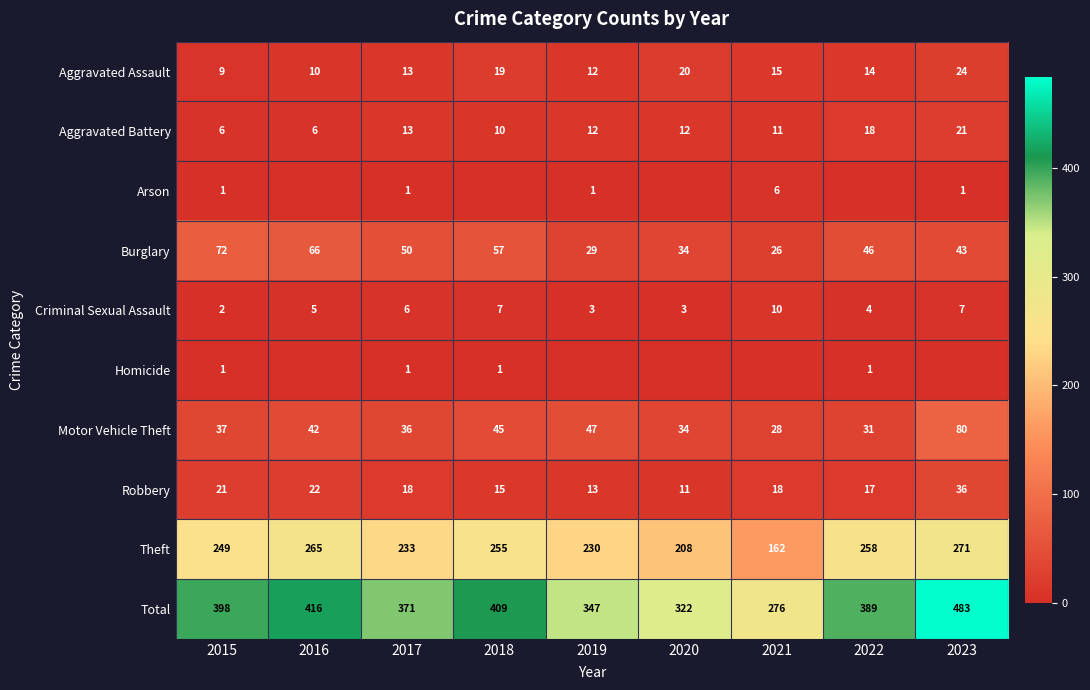

What is the maximum value for Aggravated Battery?

21